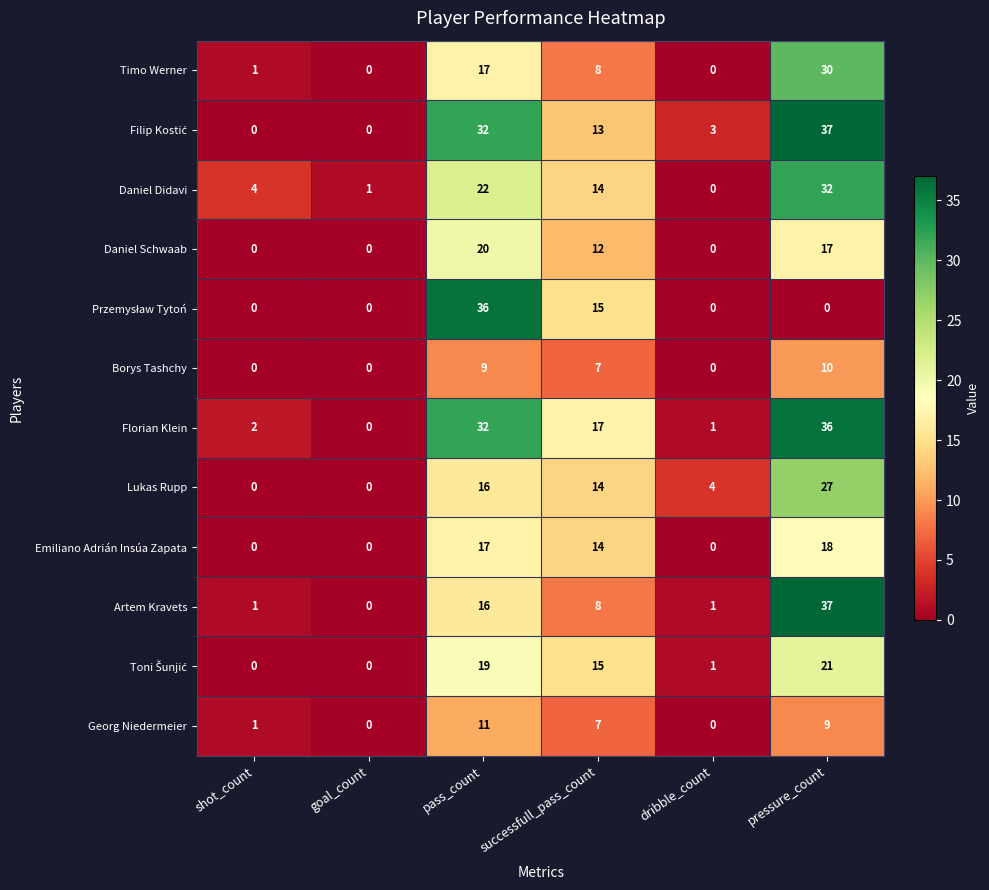

The Daniel Schwaab series shows 20 at pass_count. True or false?

True